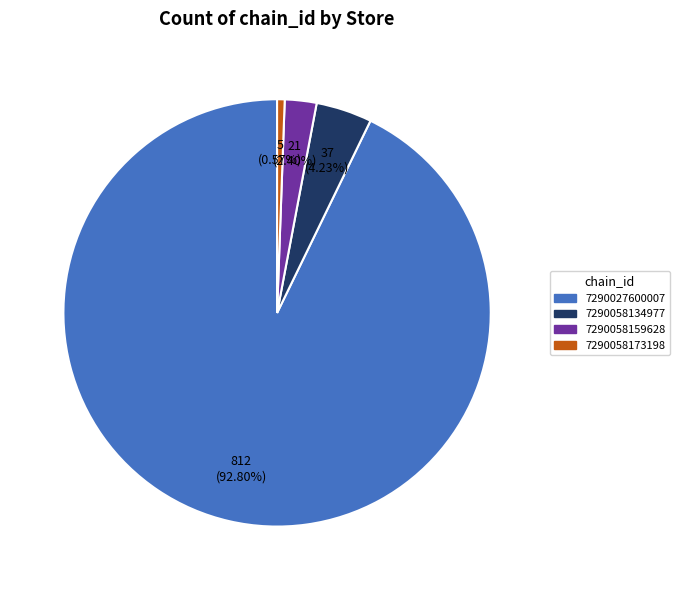

Which slice is the smallest?

7290058173198